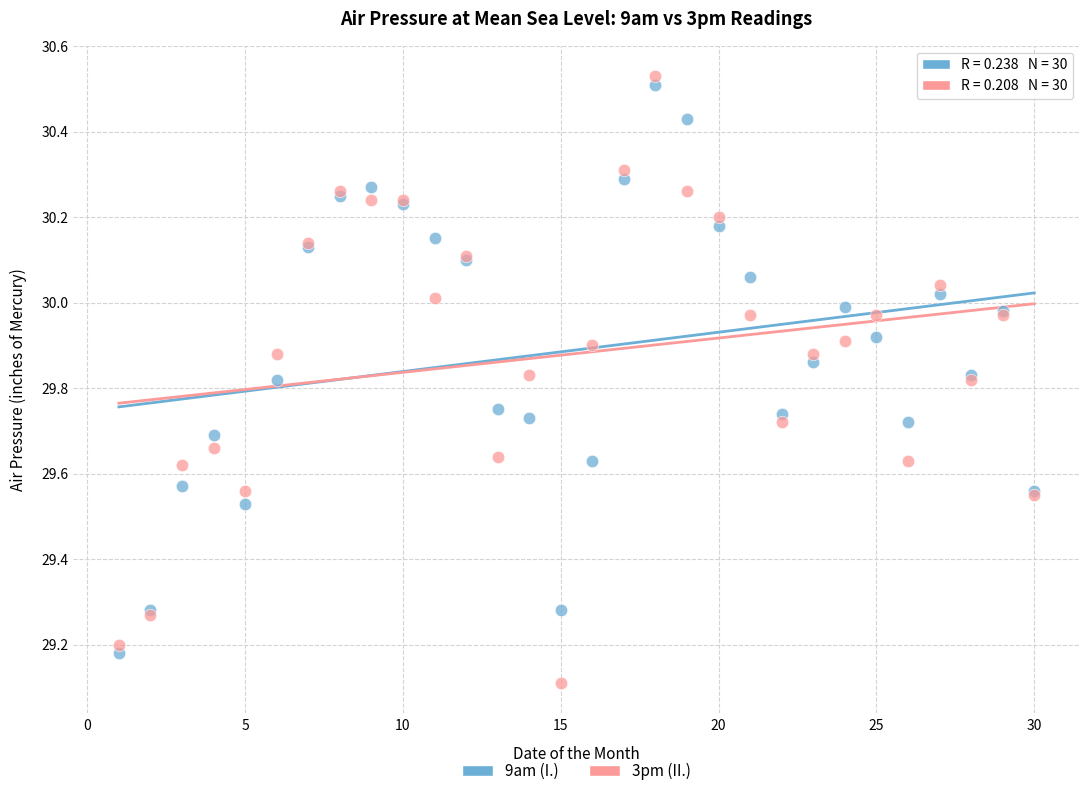

What are all the series names shown in the legend?

9am (I.), 3pm (II.)